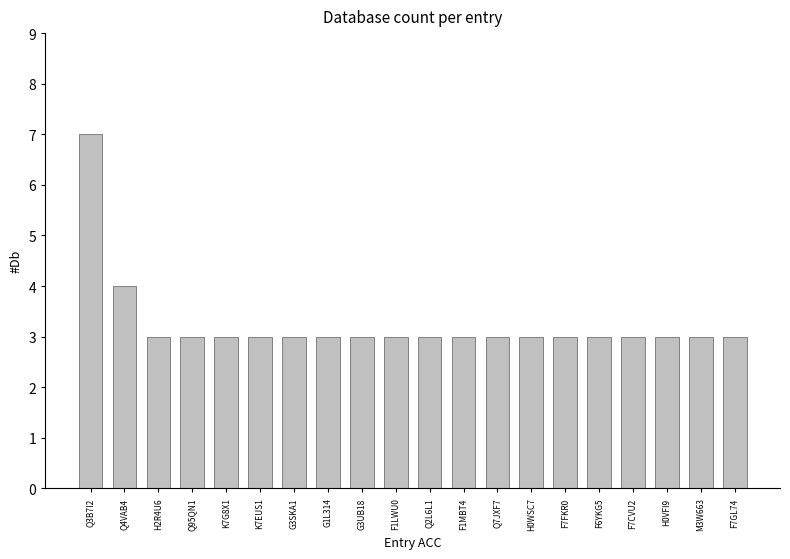

What is the label of the 3rd bar from the right?

H0VFI9